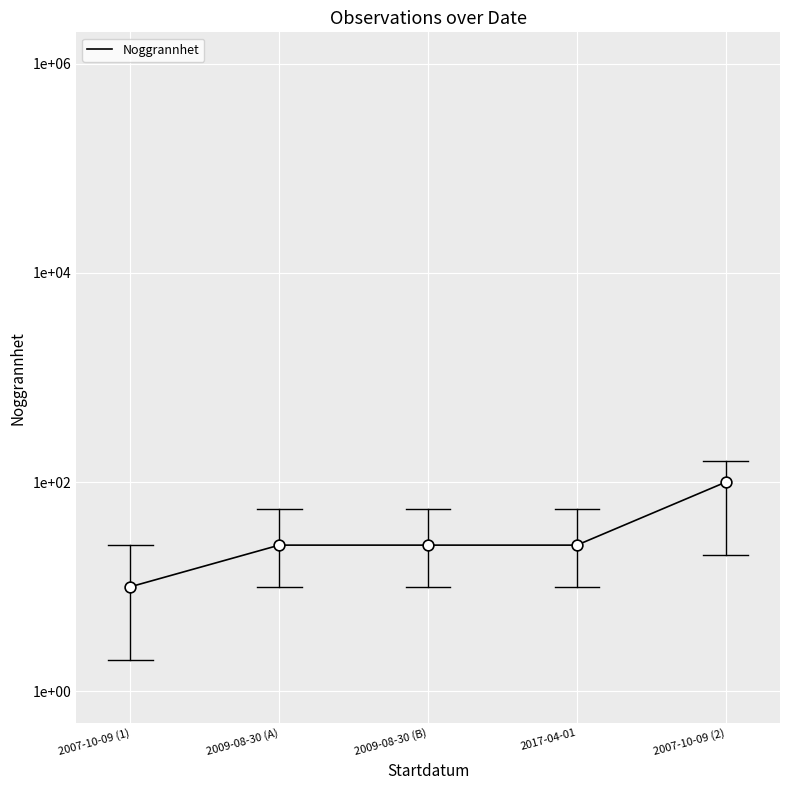

Which has a higher value, 2009-08-30 (A) or 2009-08-30 (B)?

2009-08-30 (A)